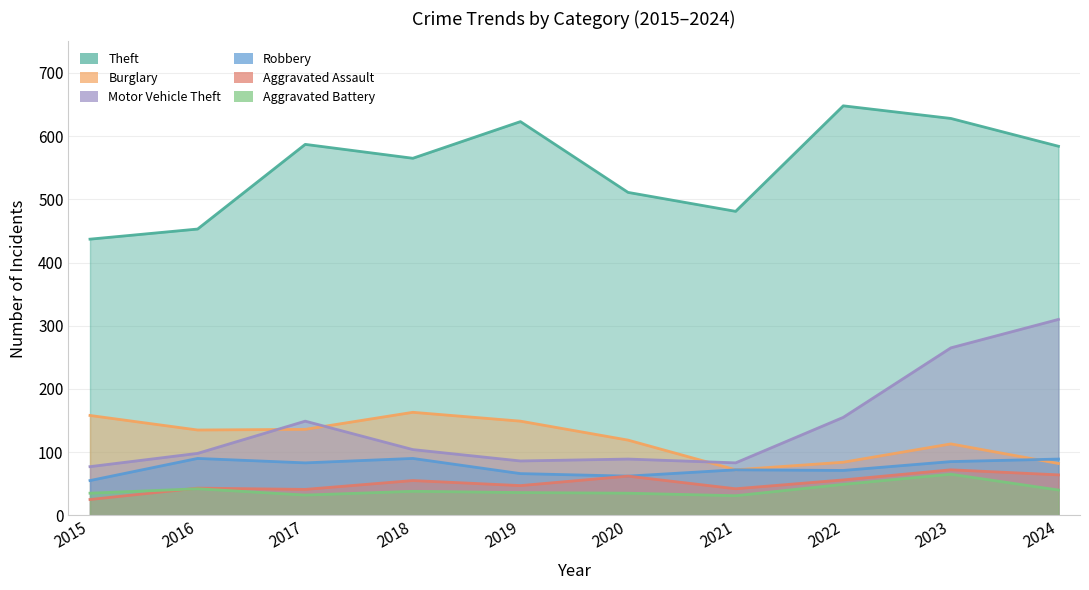

How many times do Burglary and Motor Vehicle Theft cross each other?

3